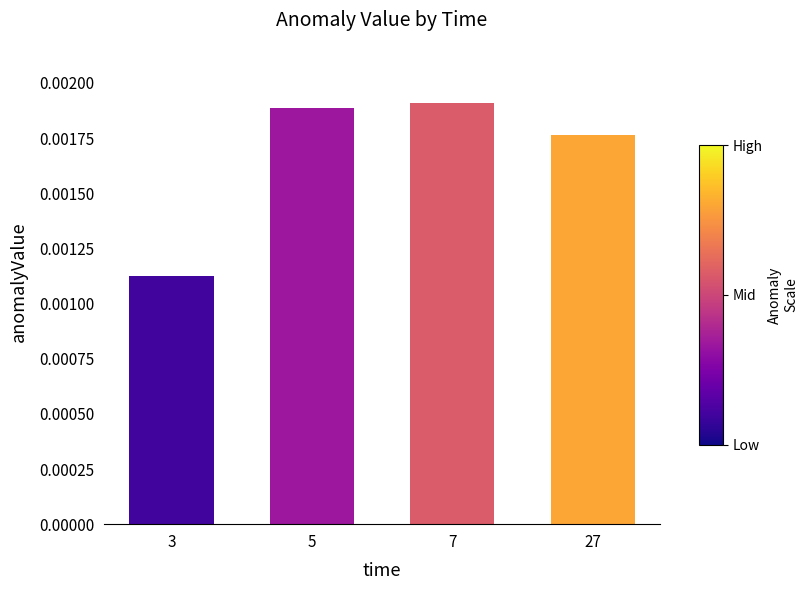

How many values are between 0 and 1?

4